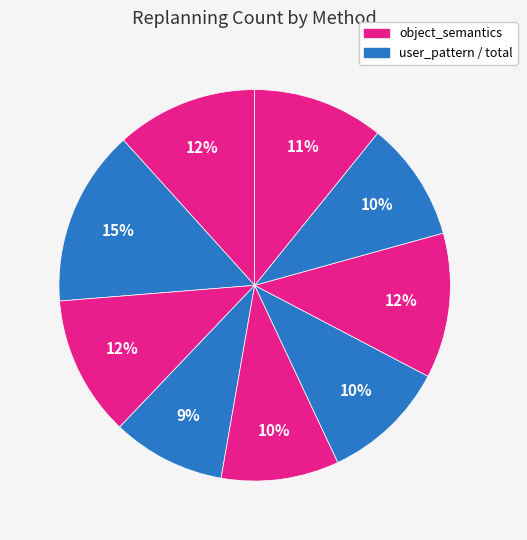

How many slices are in this pie chart?

9